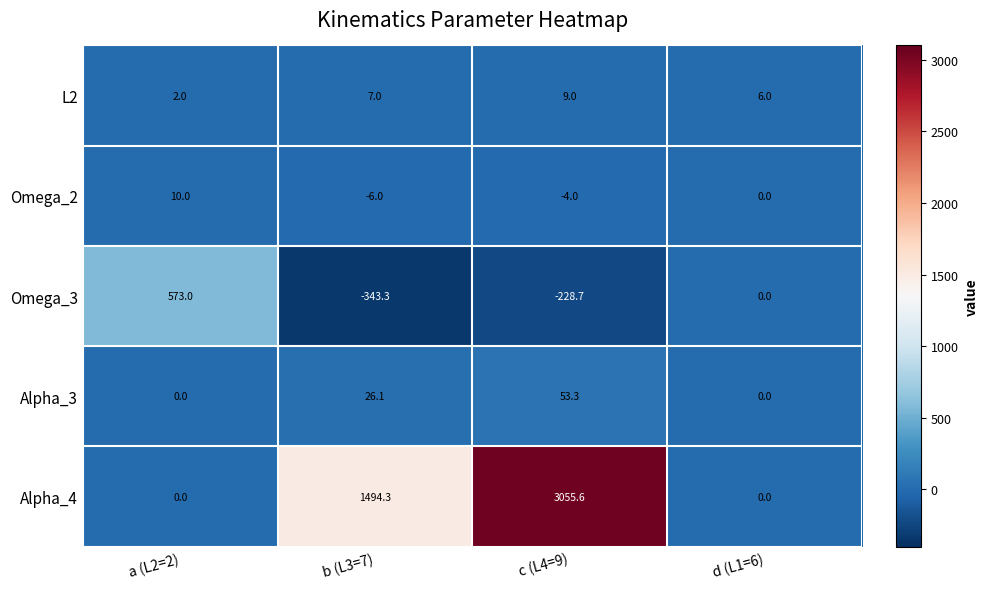

What is the total value across all series at d (L1=6)?

6.0